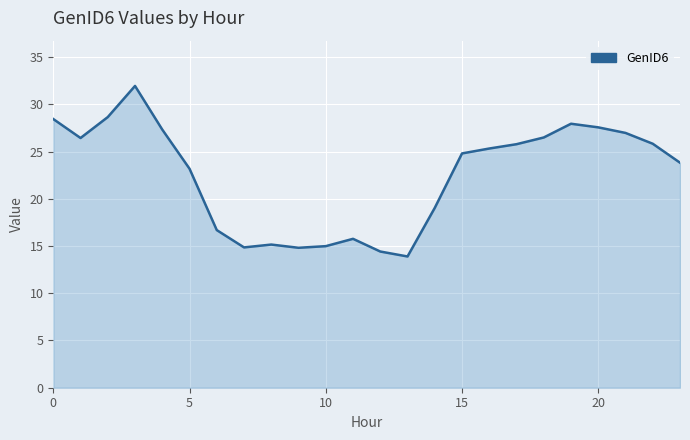

What is the smallest value displayed?

13.9